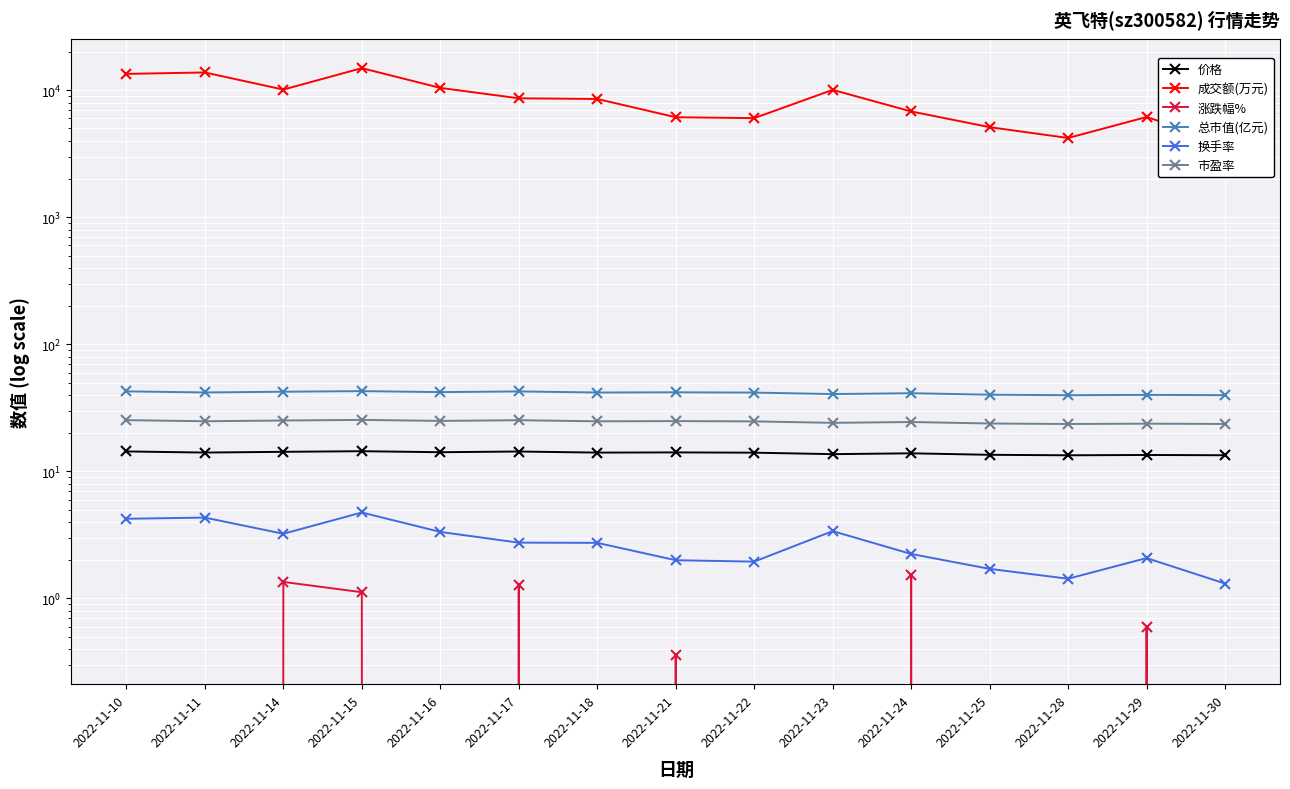

True or false: 涨跌幅% and 市盈率 intersect in this chart.

False